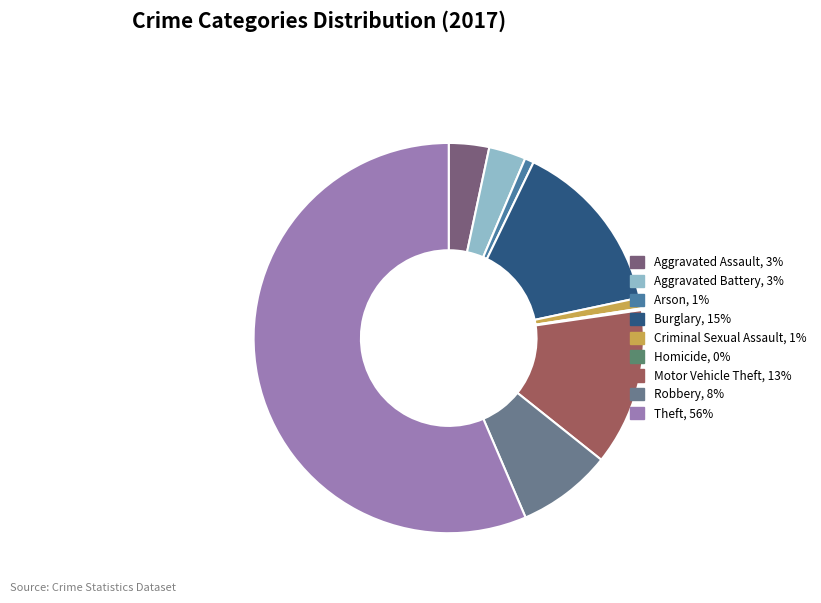

To the nearest percent, what is the average slice percentage?

11%